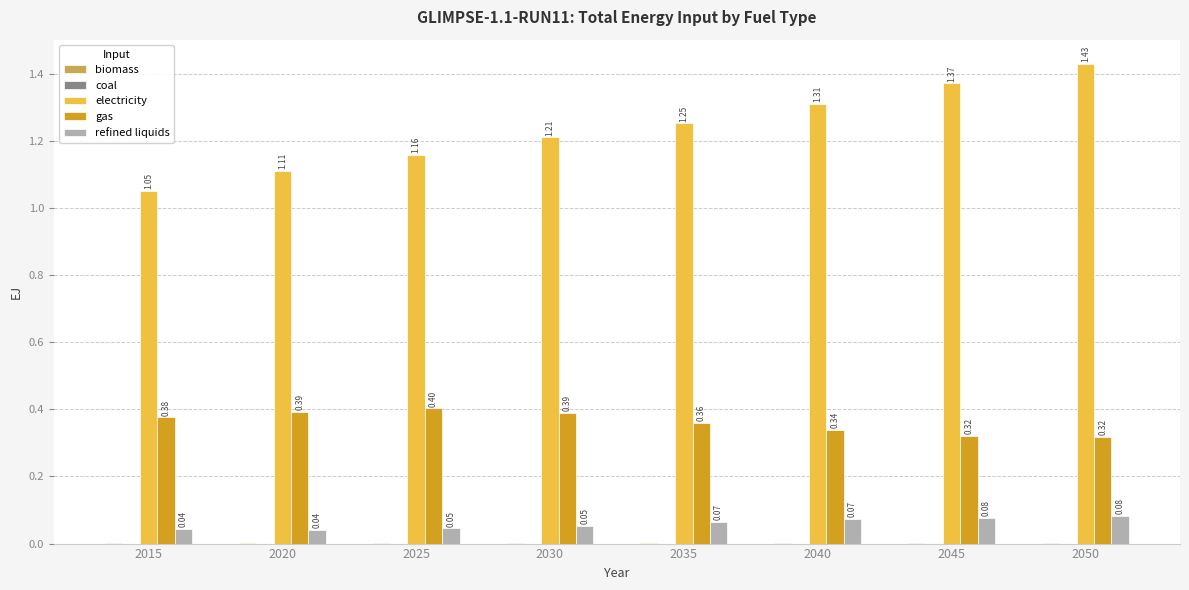

Is the value of electricity at 2020 greater than the value of gas at 2035?

Yes